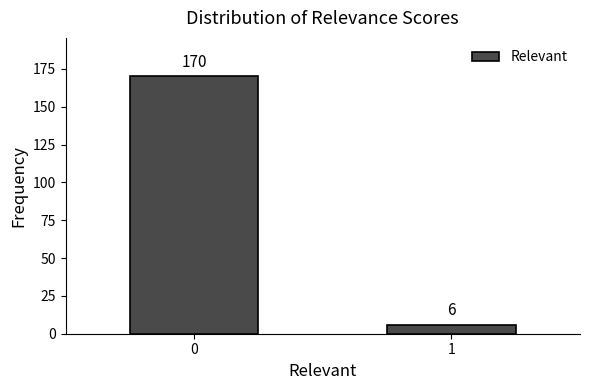

Reading left to right, transcribe all the data shown in this chart.

0=170	1=6